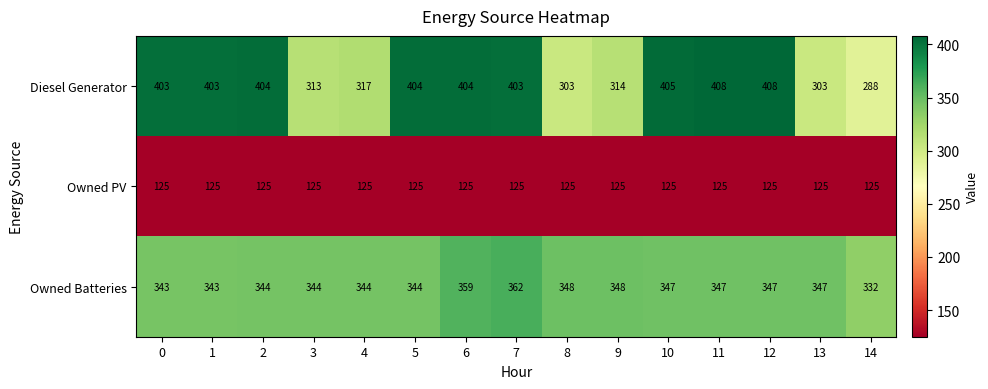

Is it true that Diesel Generator equals 194 at 14?

False